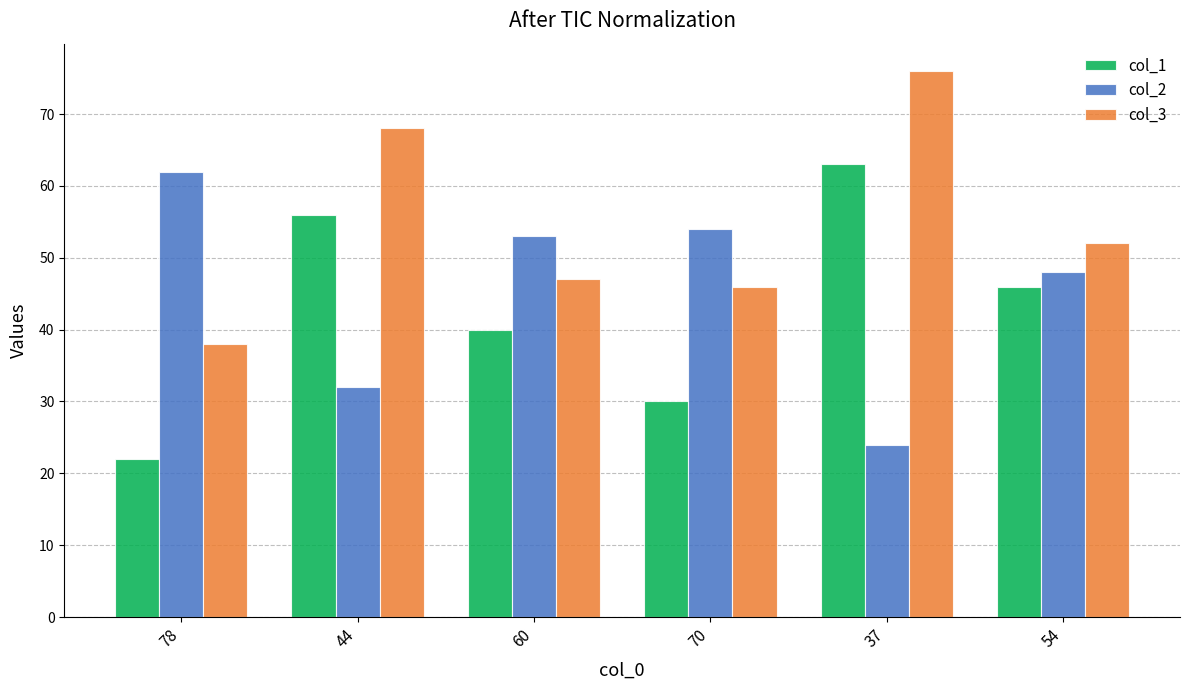

What is the minimum value for col_2?

24